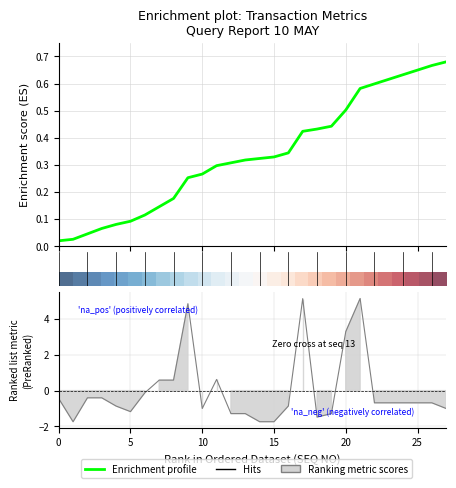

What is the spread (max minus min) of values at 14?

0.2